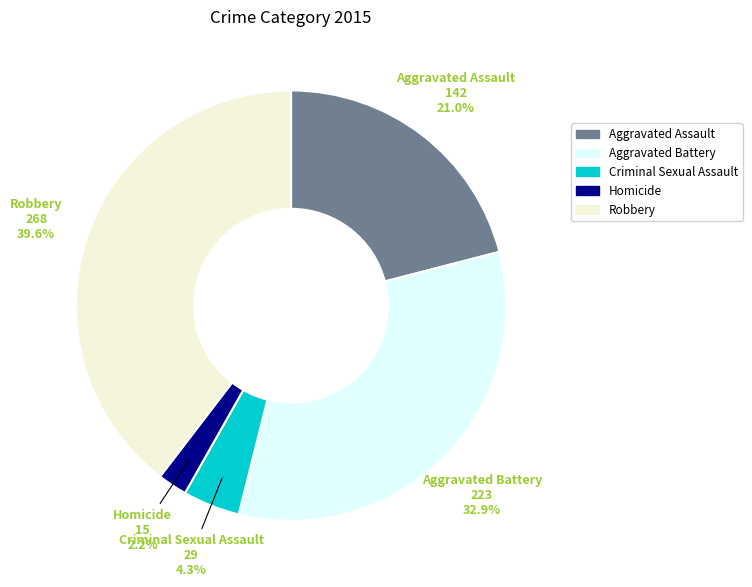

Is Aggravated Assault the majority of the pie?

No